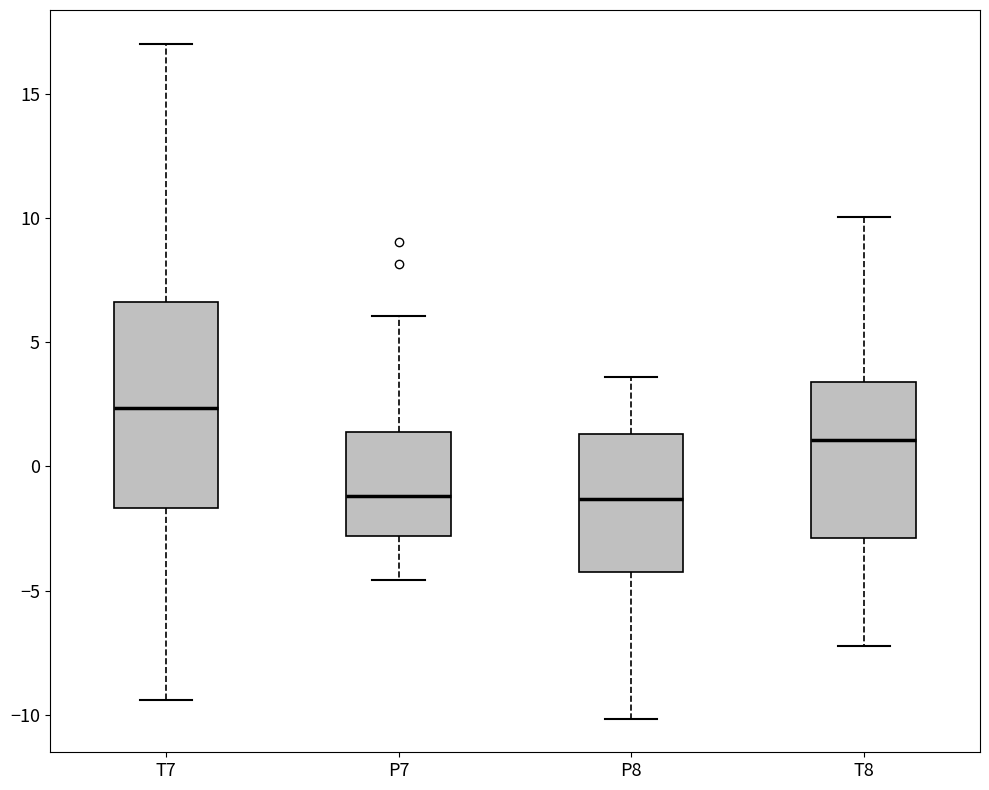

Where does the upper whisker of the box for P8 end on the y-axis? The values are not printed on the chart, so give them approximately, as read against the axis.

3.5